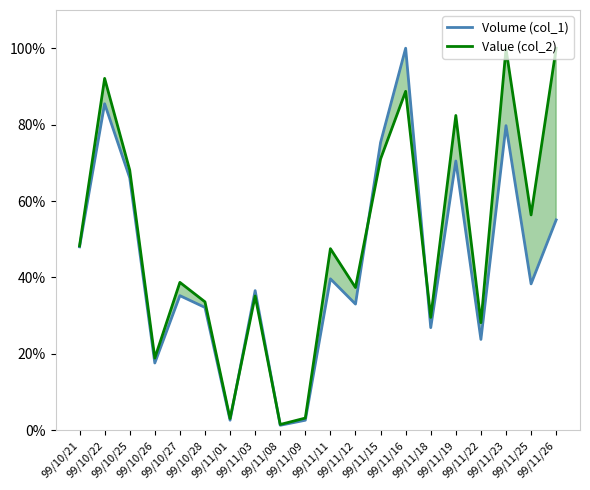

How many times do Value (col_2) and Volume (col_1) cross each other?

4